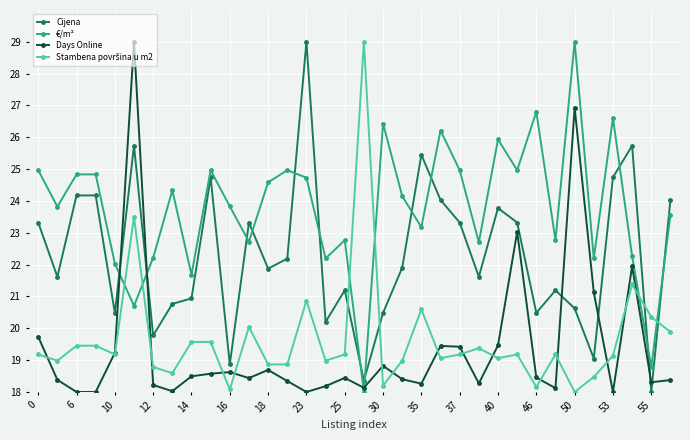

In Days Online, how many points are higher than both neighbors (excluding endpoints)?

9